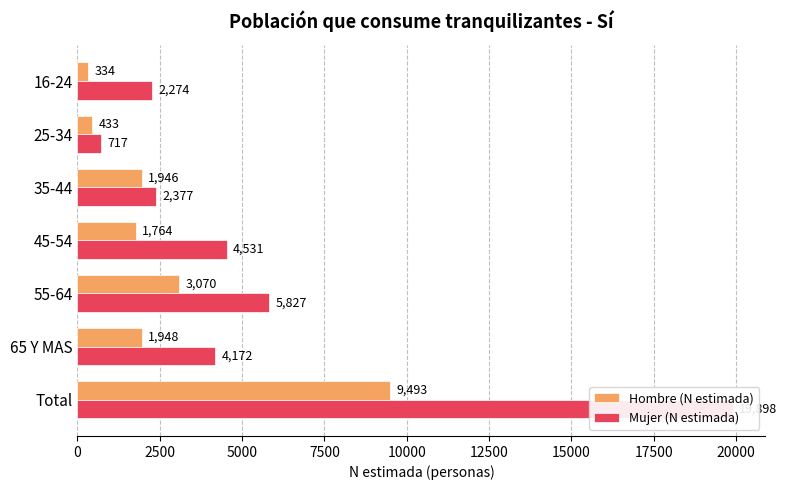

What is the highest value of the Mujer (N estimada) series?

19898